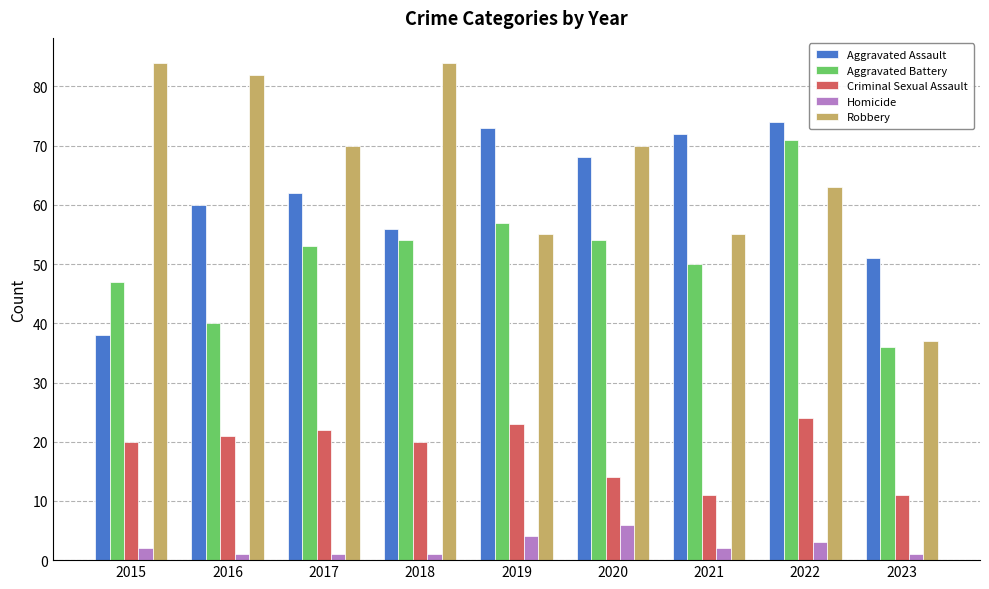

What is the sum of the Homicide values at 2020 and 2023?

7